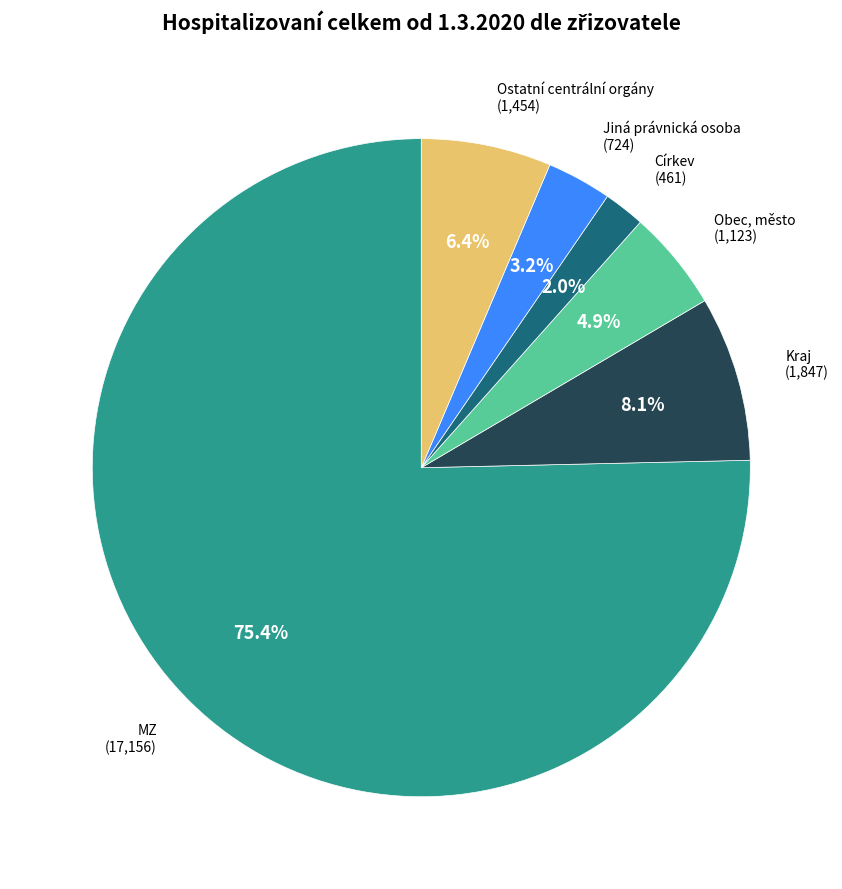

True or false: Kraj accounts for 8% of the total.

True